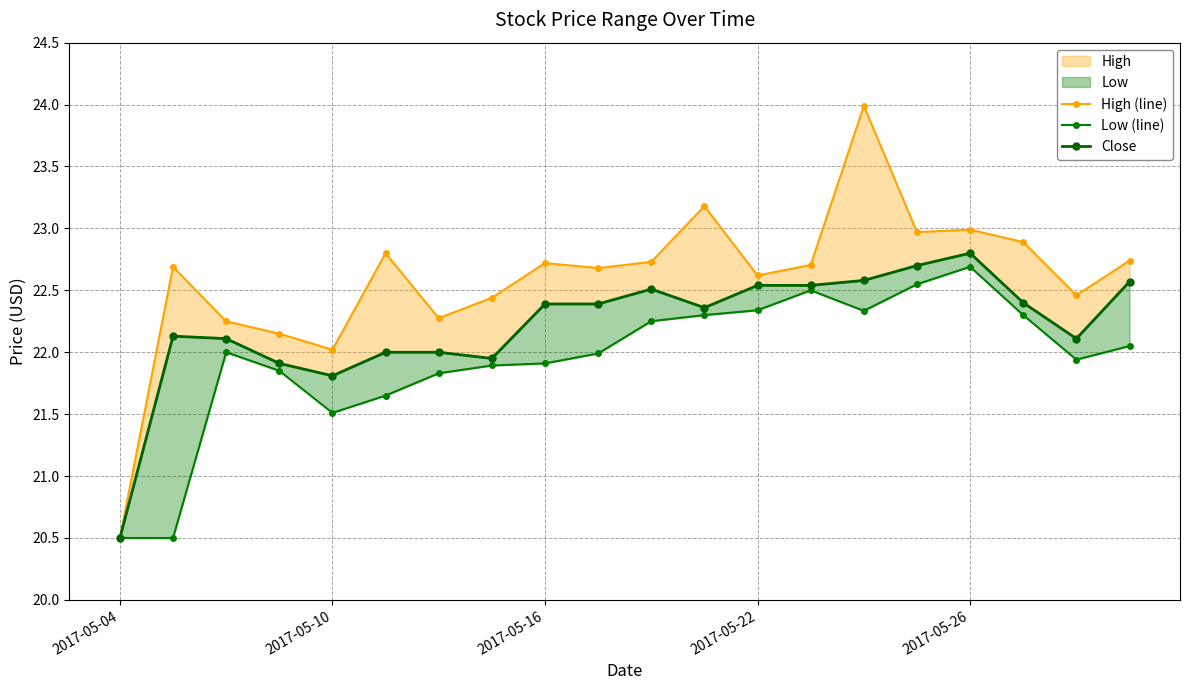

What is the difference between the Low (line) values at 10 and 13?

0.2